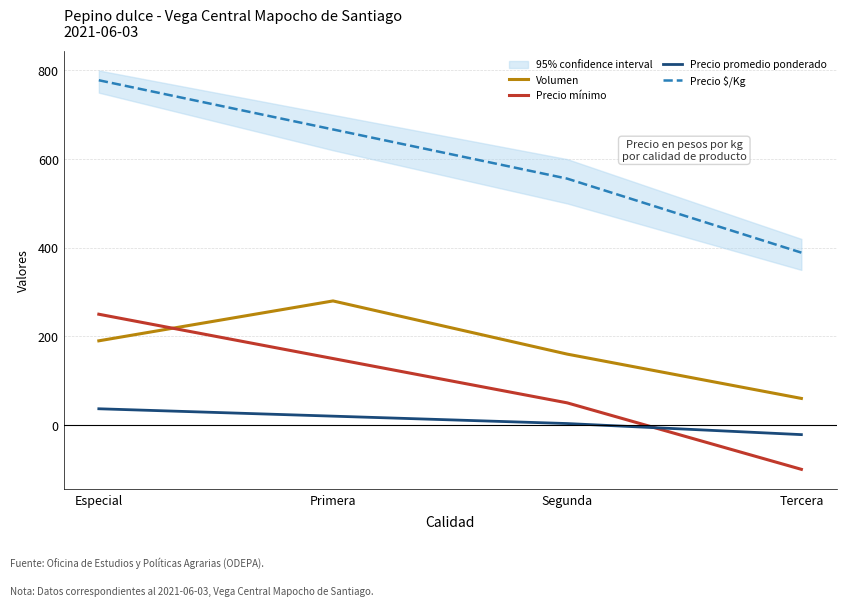

The value of Precio mínimo at Tercera is -100.0. True or false?

True